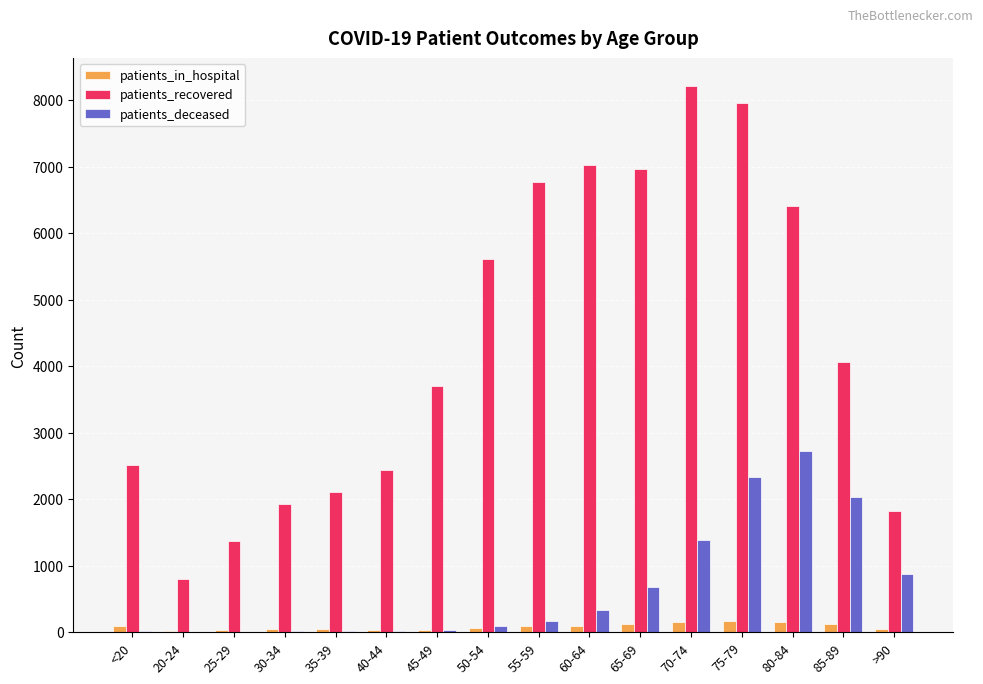

How many series are shown in this chart?

3